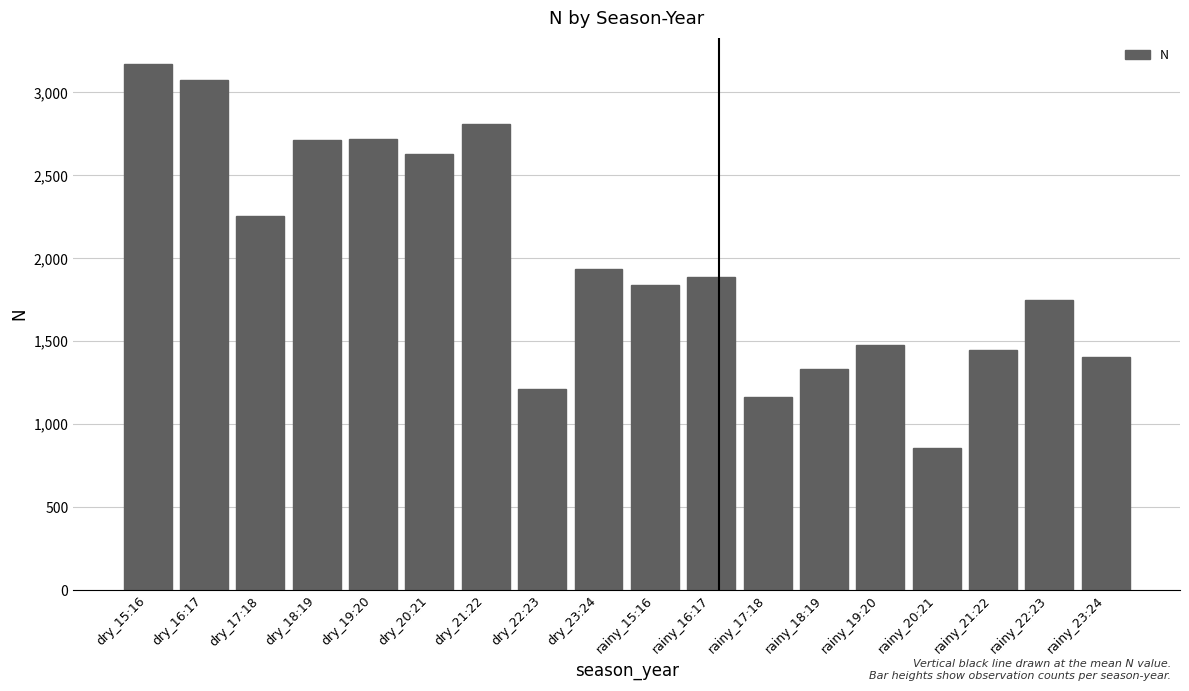

Between rainy_17:18 and dry_18:19, which is larger?

dry_18:19